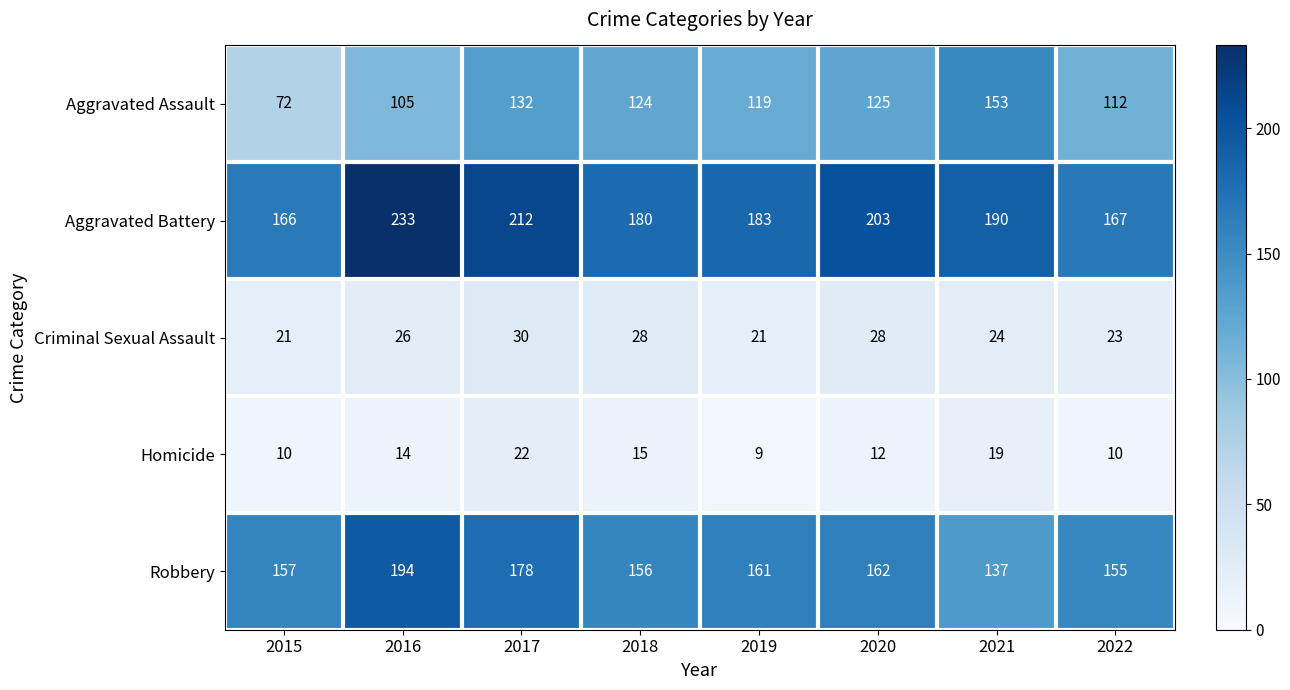

Read the Aggravated Assault value at 2017, to the nearest 5.

130